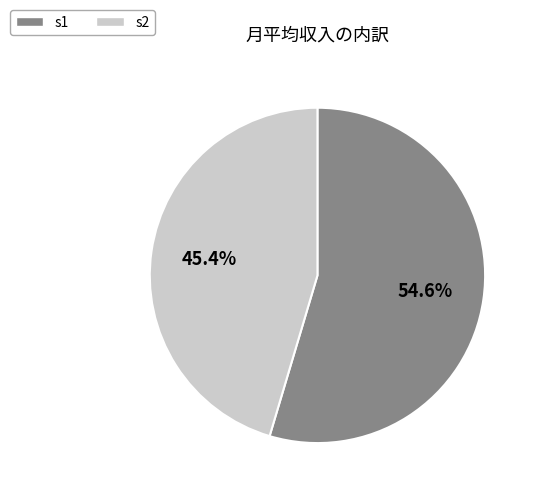

To the nearest percent, what is the combined percentage of s1 and s2?

100%